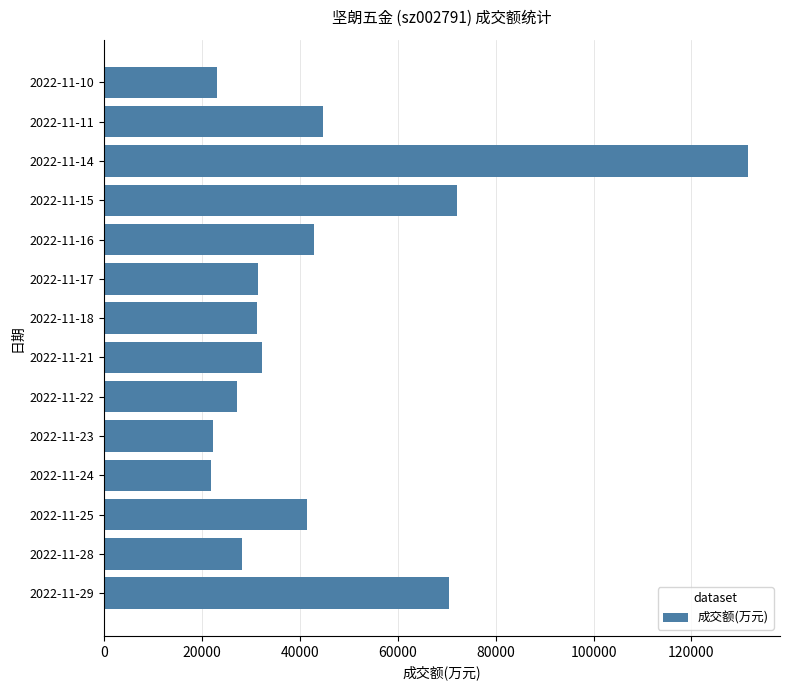

Between 2022-11-16 and 2022-11-28, which is larger?

2022-11-16